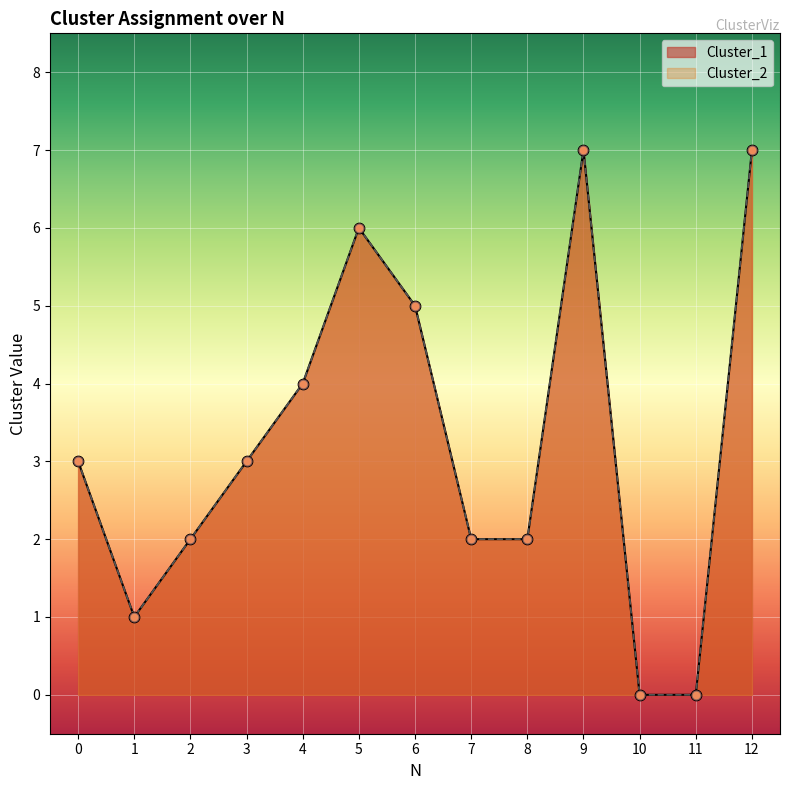

What are all the series names shown in the legend?

Cluster_1, Cluster_2